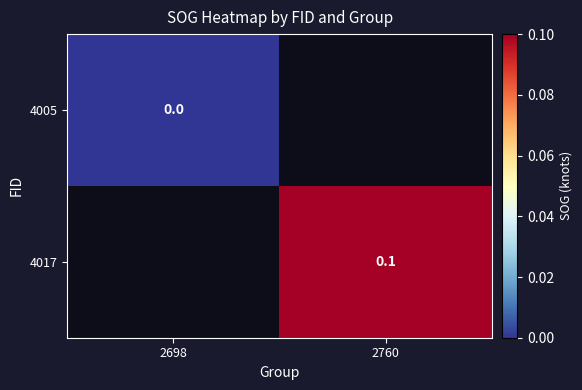

The value of 4017 at 2760 is 0.0. True or false?

False